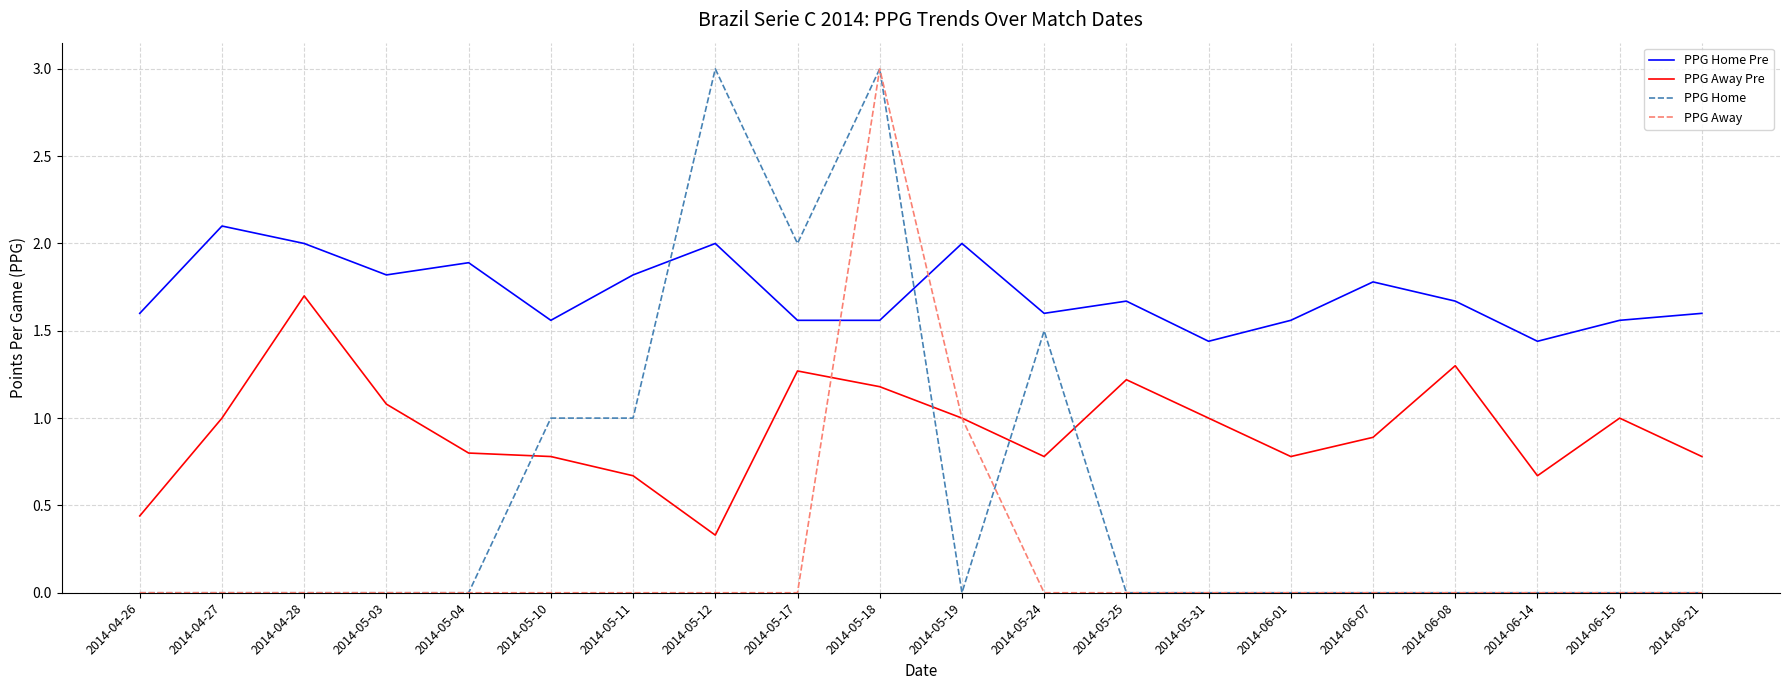

True or false: PPG Away has a value of -1.6 at 2014-04-28.

False